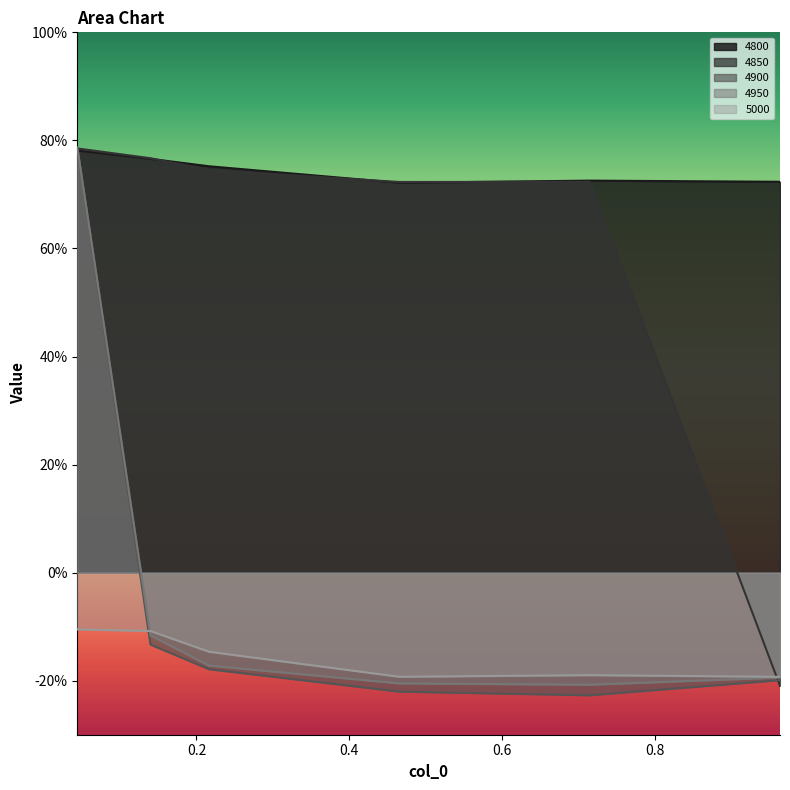

How many negative values does the 4900 series have?

5